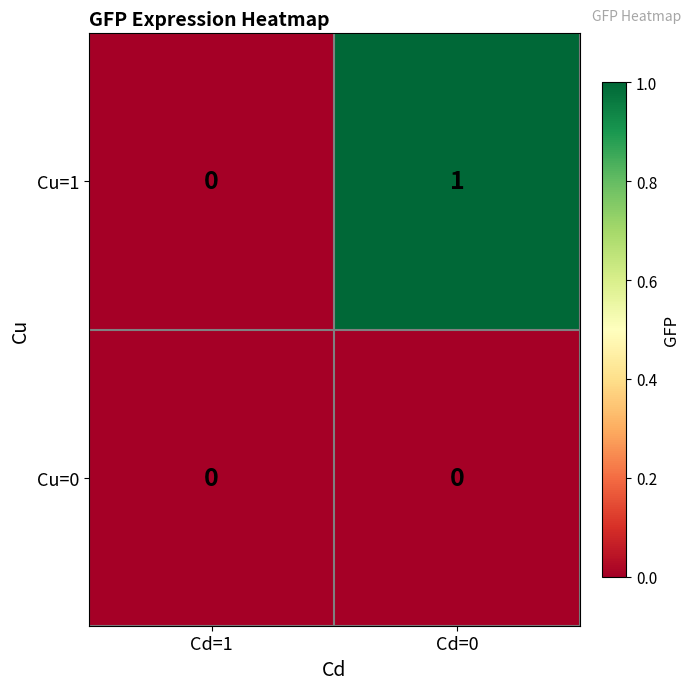

The Cu=1 series shows 0 at Cd=0. True or false?

False